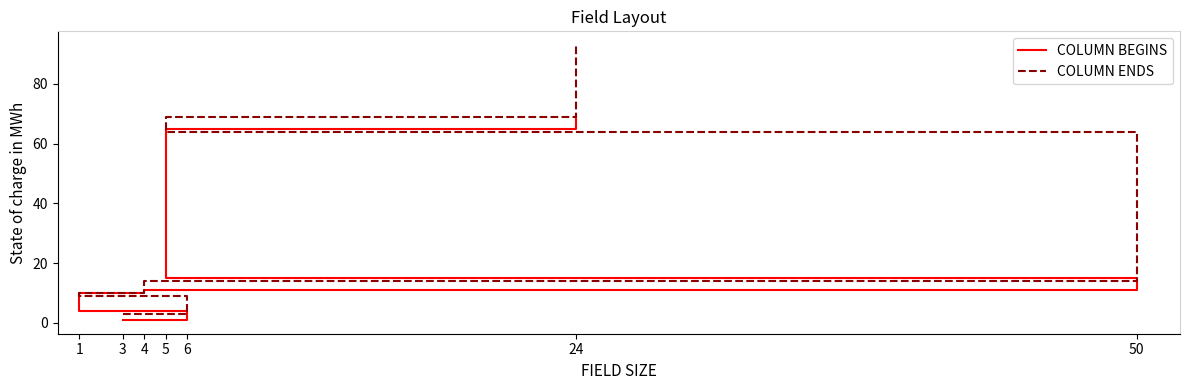

What is the lowest value of the COLUMN ENDS series?

3